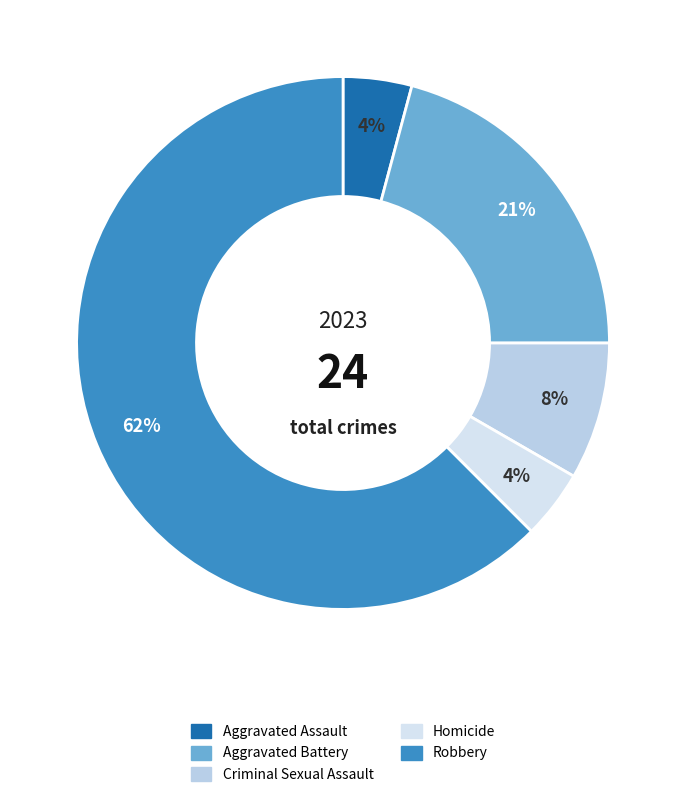

To the nearest percent, what portion does Homicide represent?

4%